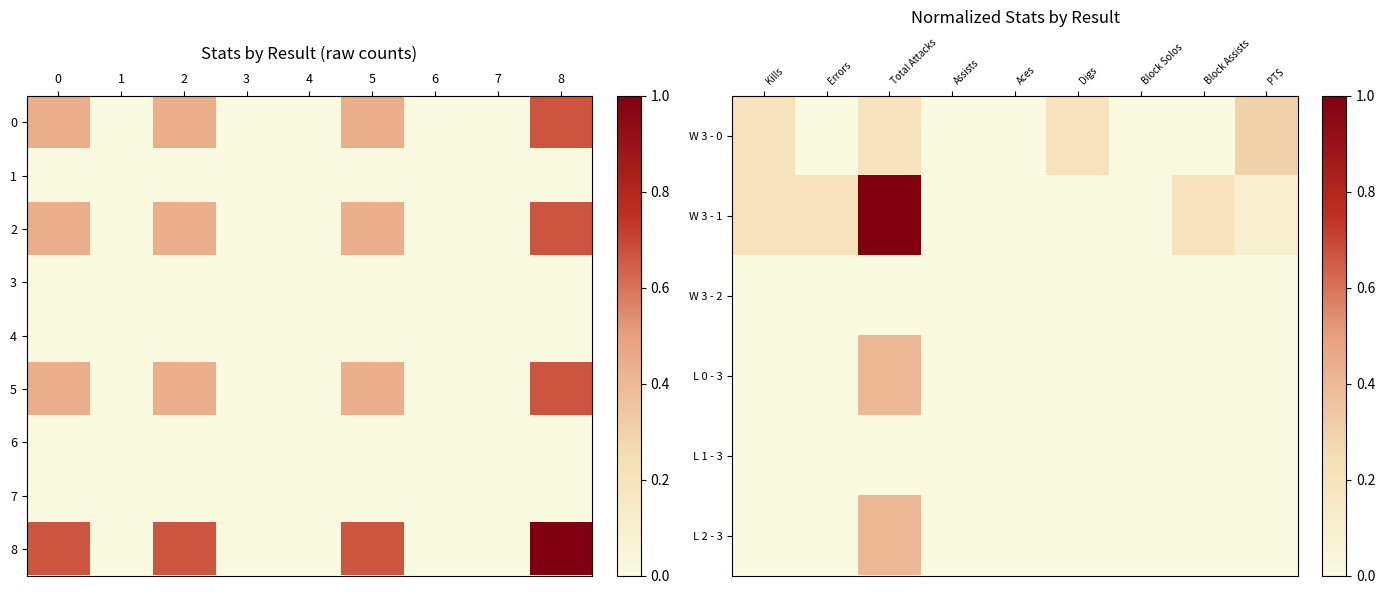

The W 3 - 1 series shows 0.0 at Assists. True or false?

True